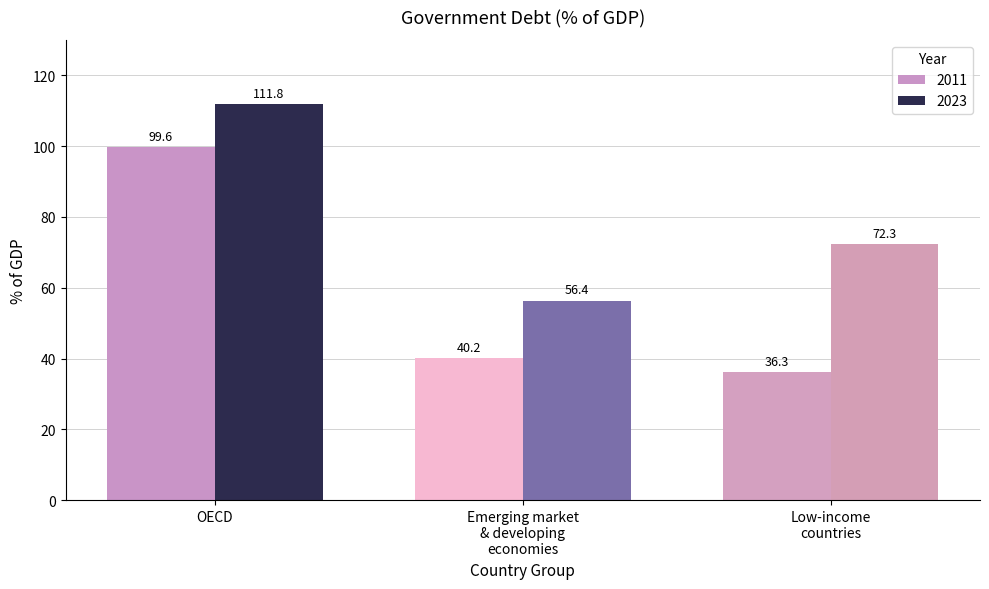

What is the label of the 1st bar from the right?

Low-income
countries